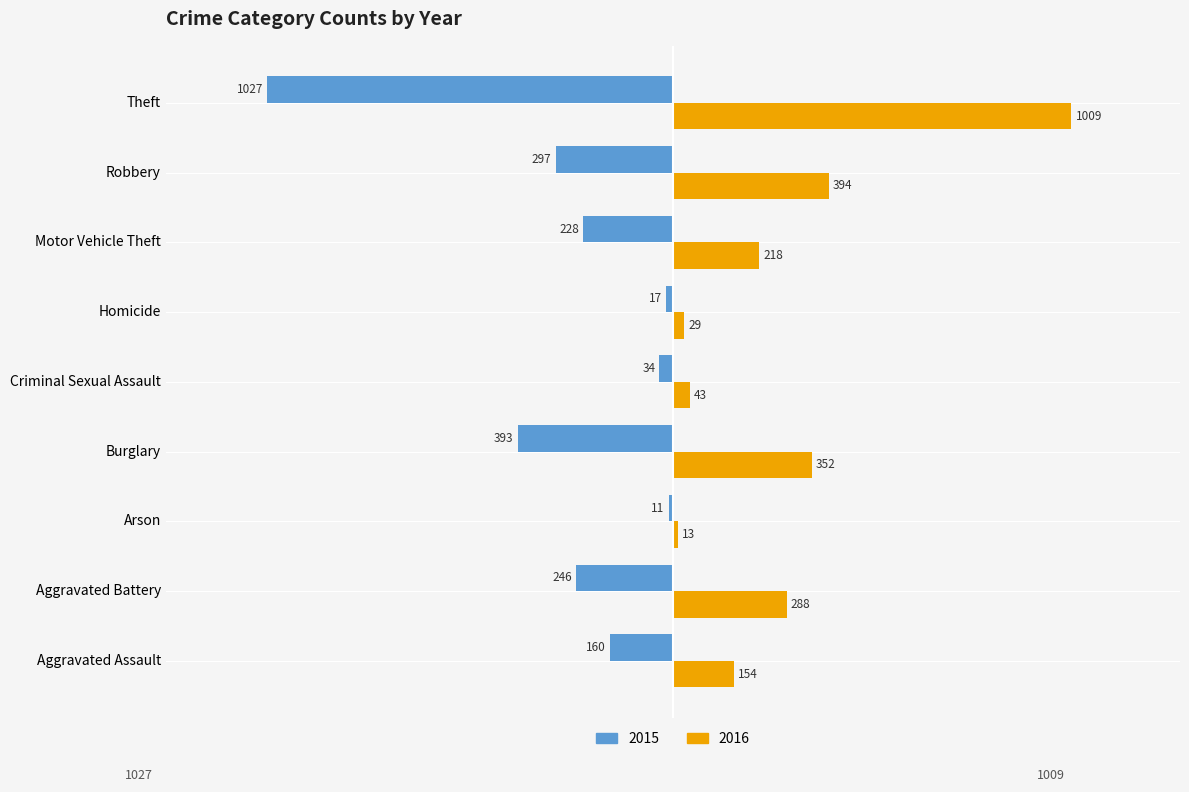

Count the number of data series in this chart.

2